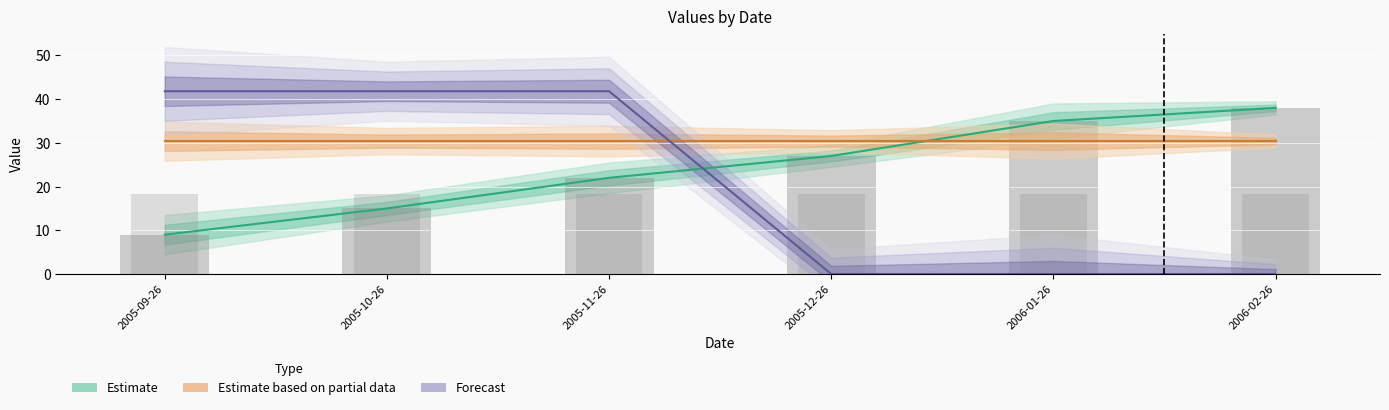

What is the sum of the Forecast values at 2005-09-26 and 2005-10-26?

83.6